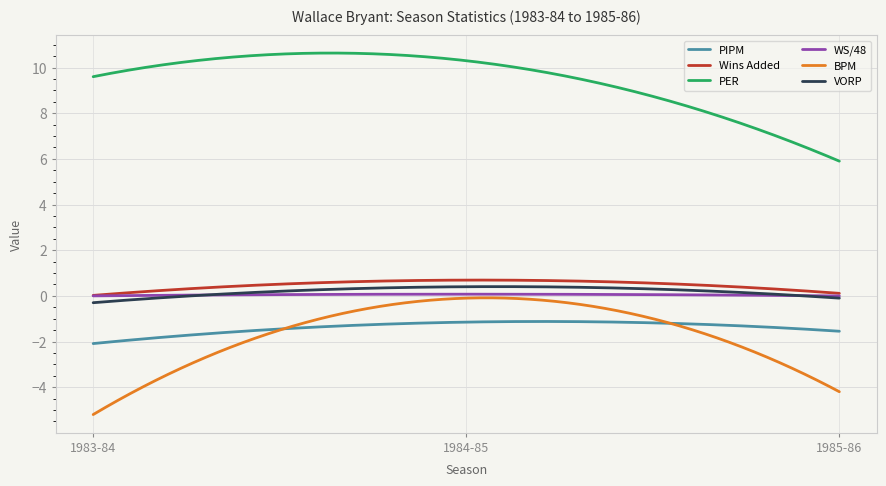

Which series has the largest total across all categories?

PER